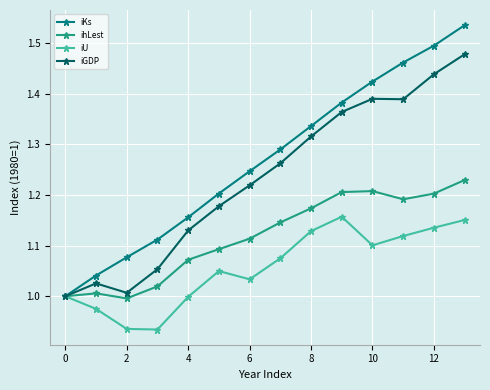

List the series in order of their peak value, highest first.

iKs, iGDP, ihLest, iU